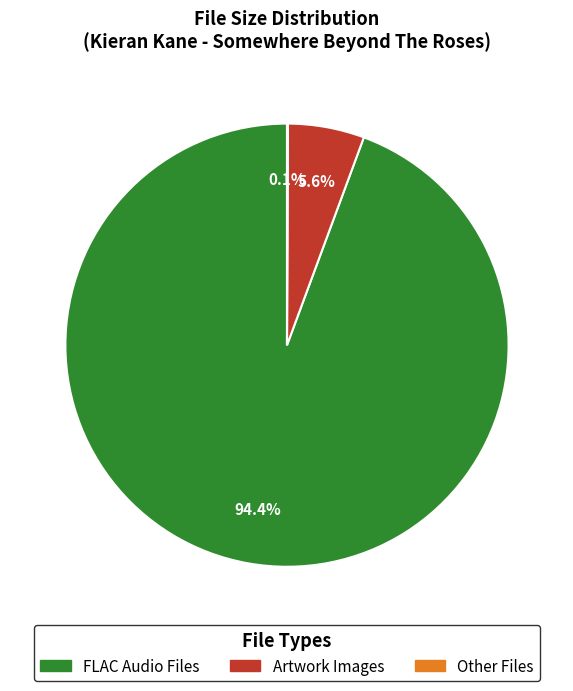

How much of the chart is everything except Artwork Images?

94.4%